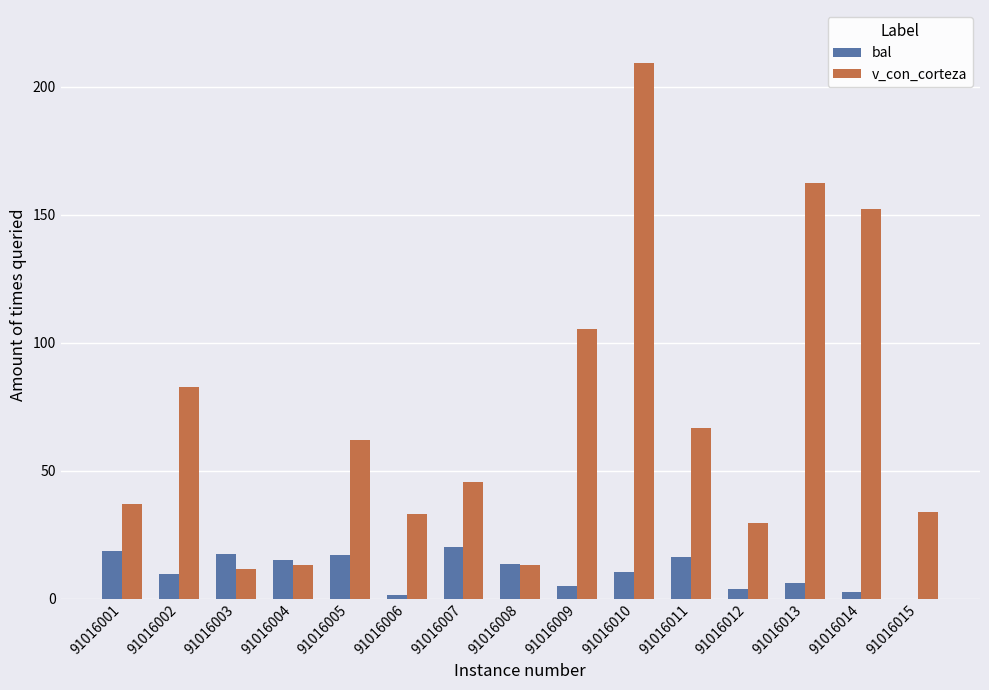

Where does the v_con_corteza series first go above 45?

91016002